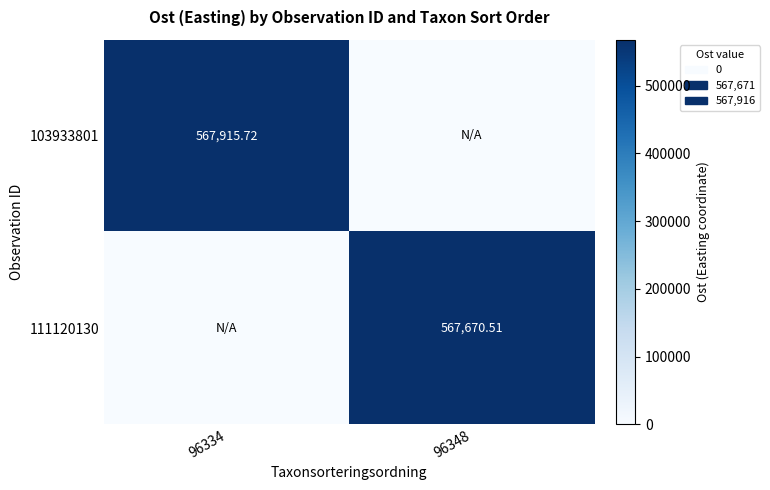

Is the value of 103933801 at 96334 greater than the value of 111120130 at 96348?

Yes